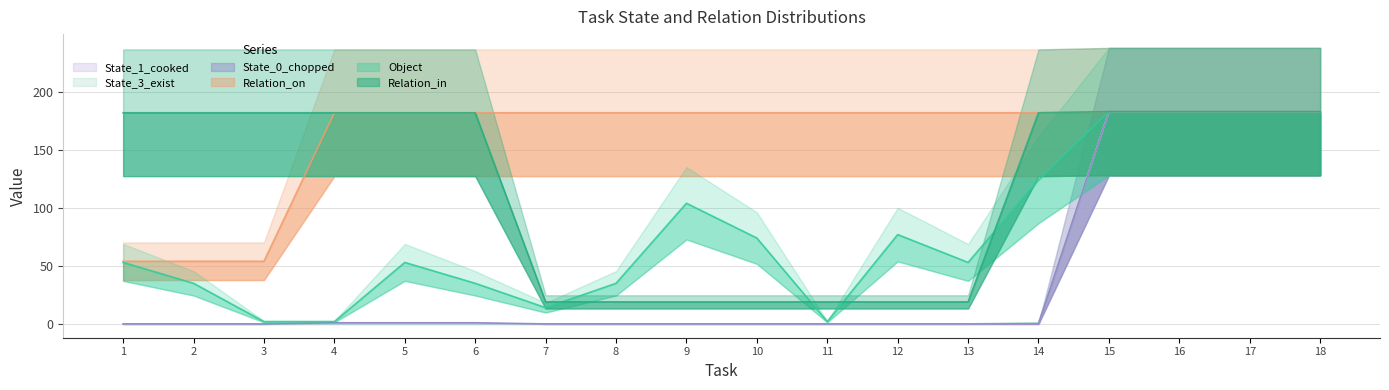

What value does the Relation_on series have at 5, to the nearest 50?

200